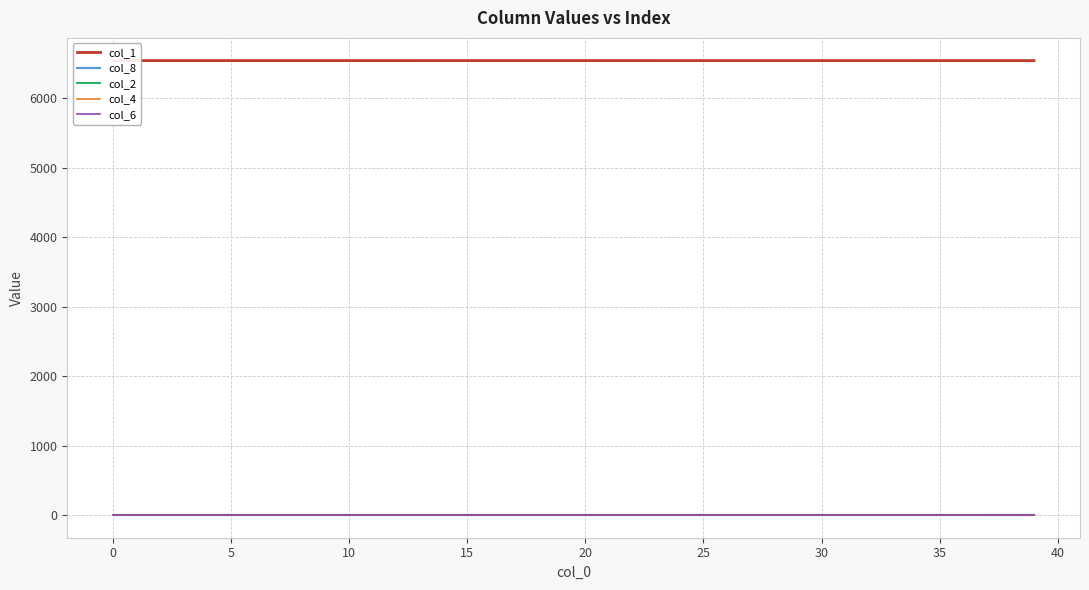

Between 45 and 19, which is larger?

45